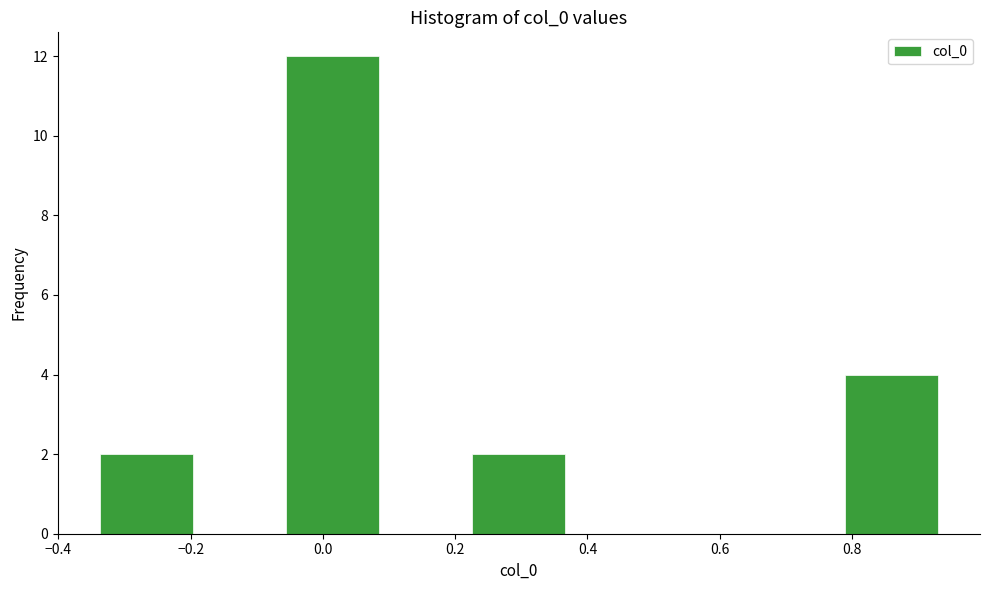

What is the height of the bar covering 0.78 to 0.94 on the x-axis? Neither the bar edges nor the heights are printed on the chart, so give them approximately, as read against the axes.

4